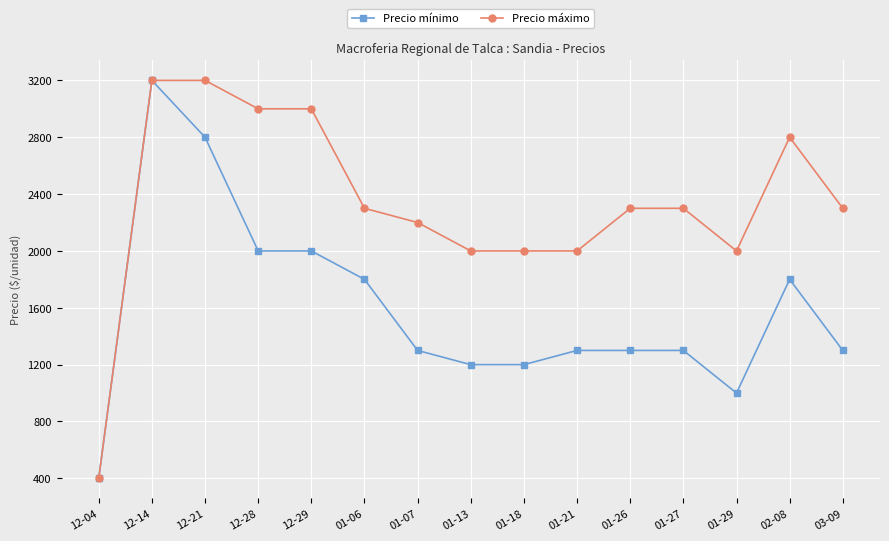

What is the spread (max minus min) of values at 01-06?

500